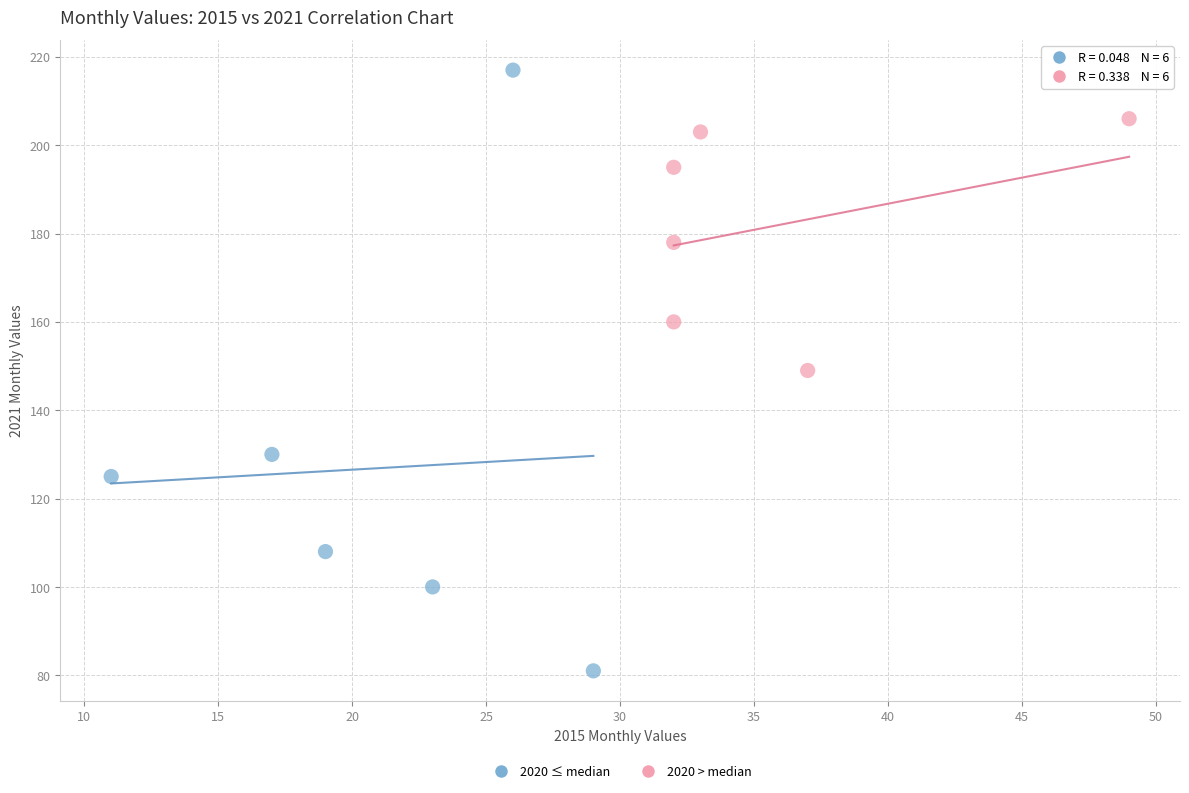

Which series contains the lowest Y value?

2020 ≤ median